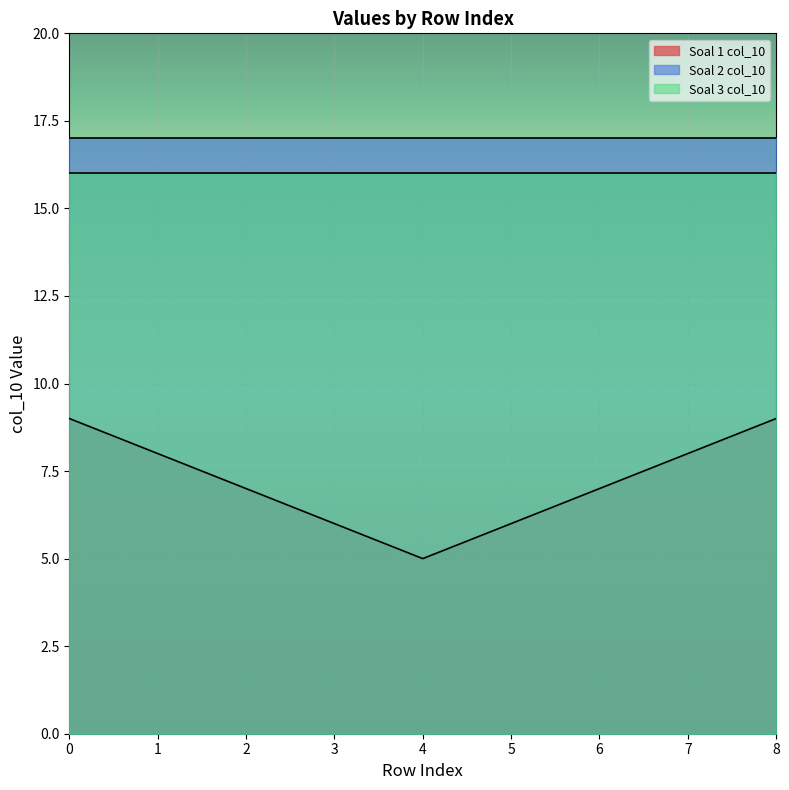

At which category does Soal 1 col_10 reach its first local valley?

4